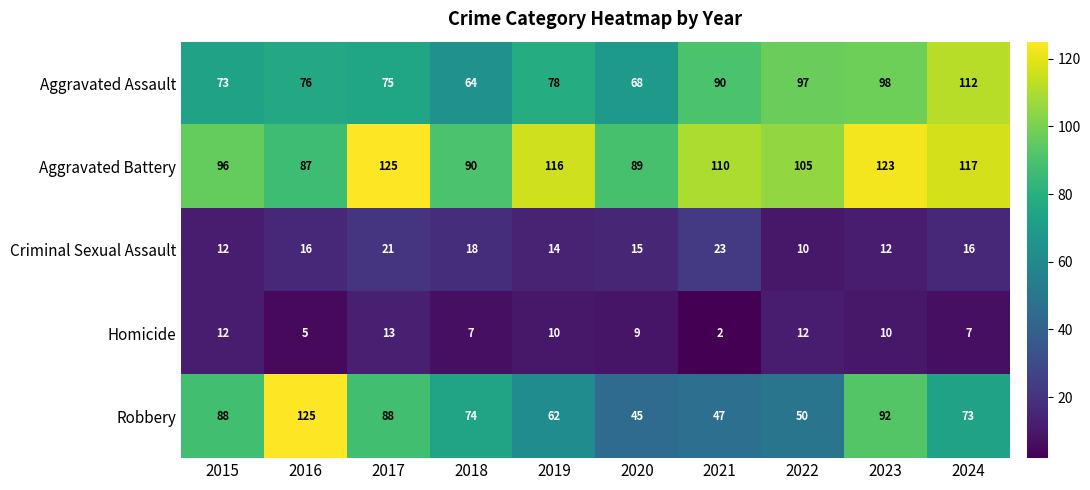

Which series changed the most between 2018 and 2023?

Aggravated Assault